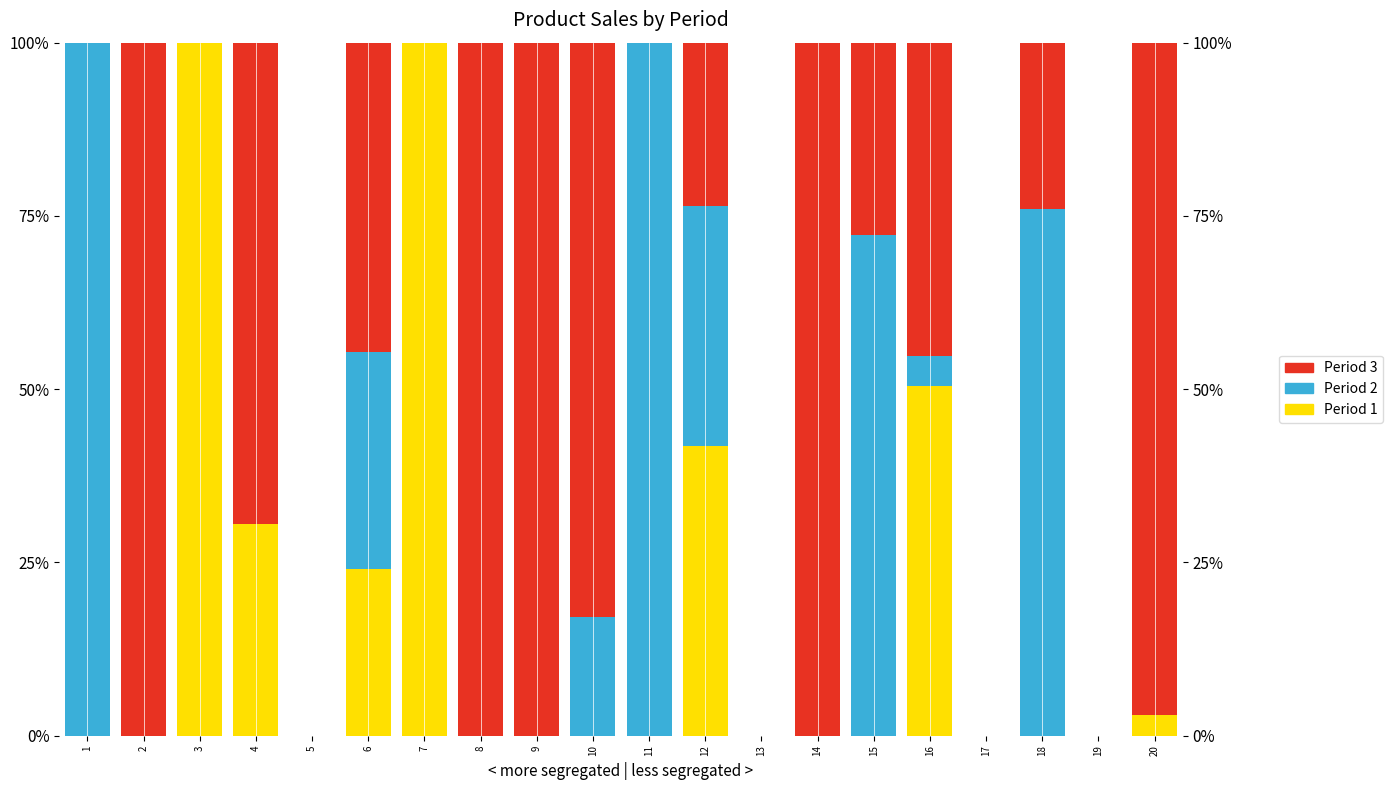

Which label corresponds to the smallest value in the chart?

1